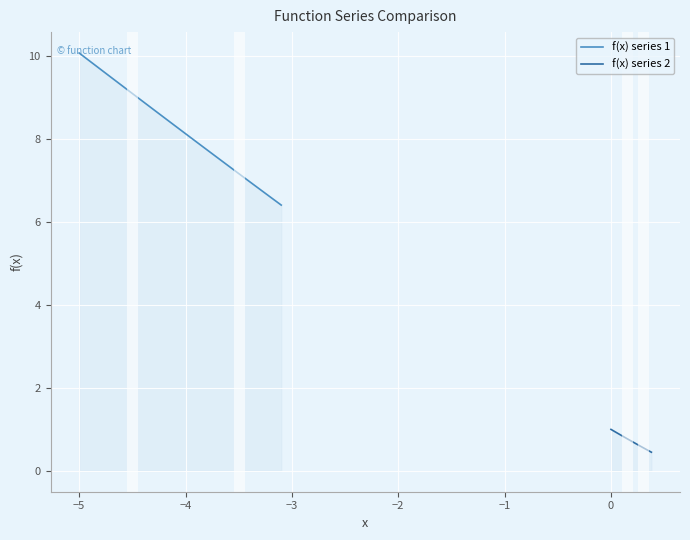

The f(x) series 1 series shows 8.1 at −4. True or false?

True